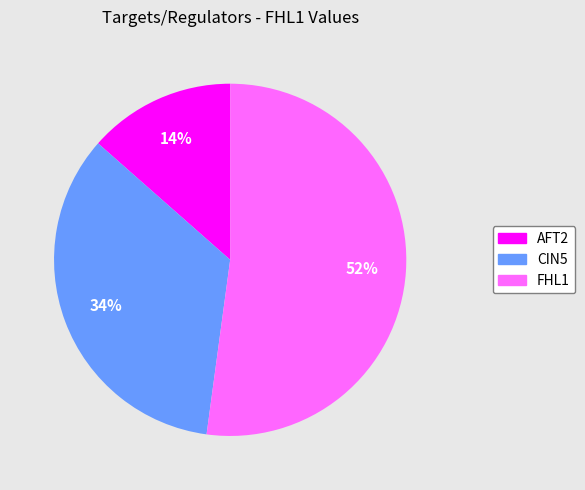

Does any single category account for the majority?

Yes